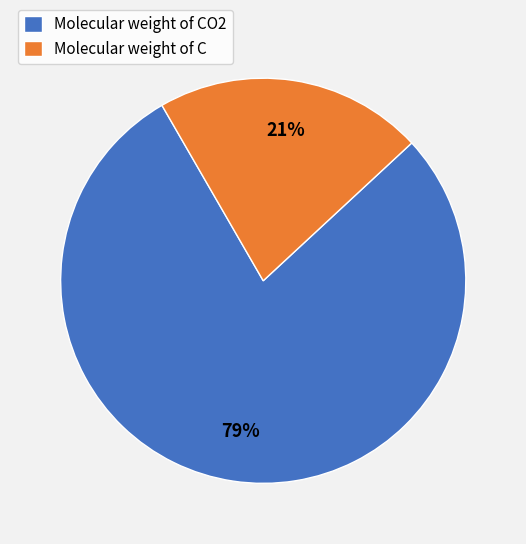

How many slices are in this pie chart?

2